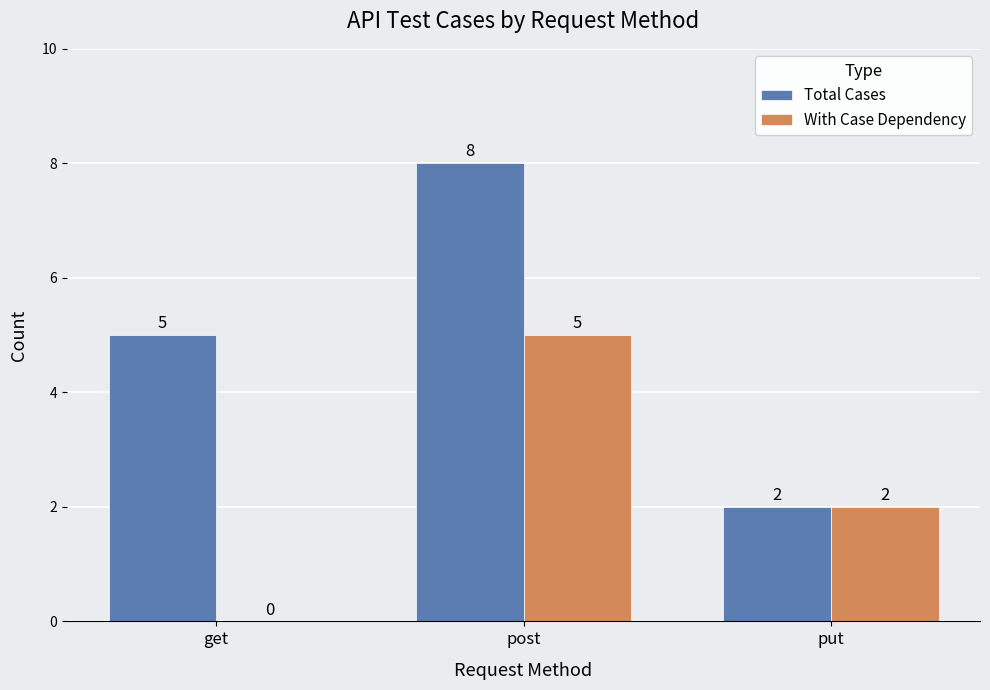

Which series has the largest total across all categories?

Total Cases